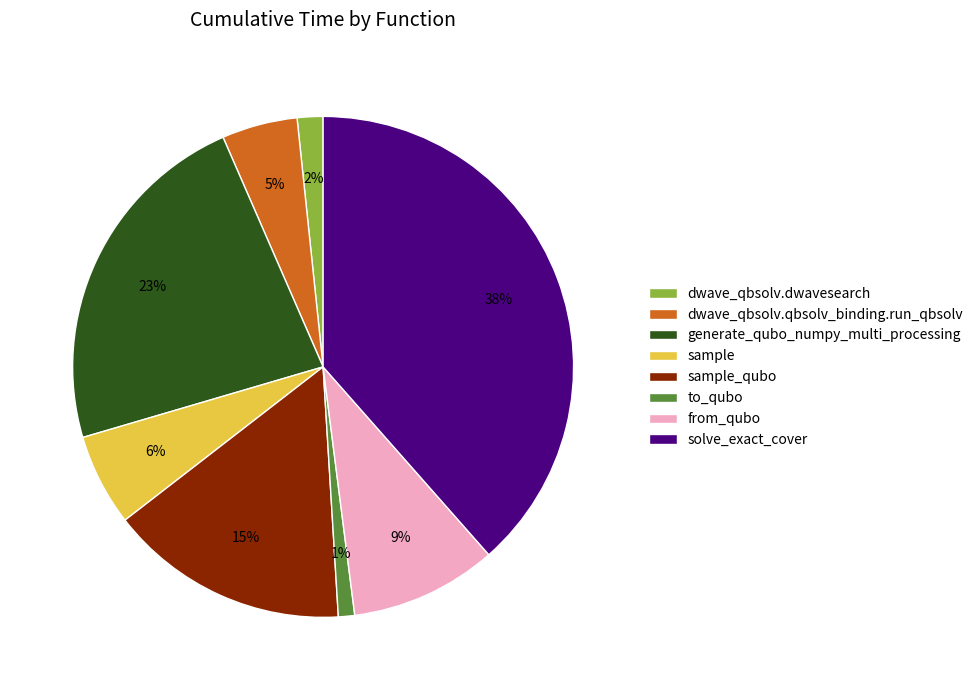

To the nearest percent, what percentage of the pie is dwave_qbsolv.dwavesearch?

2%